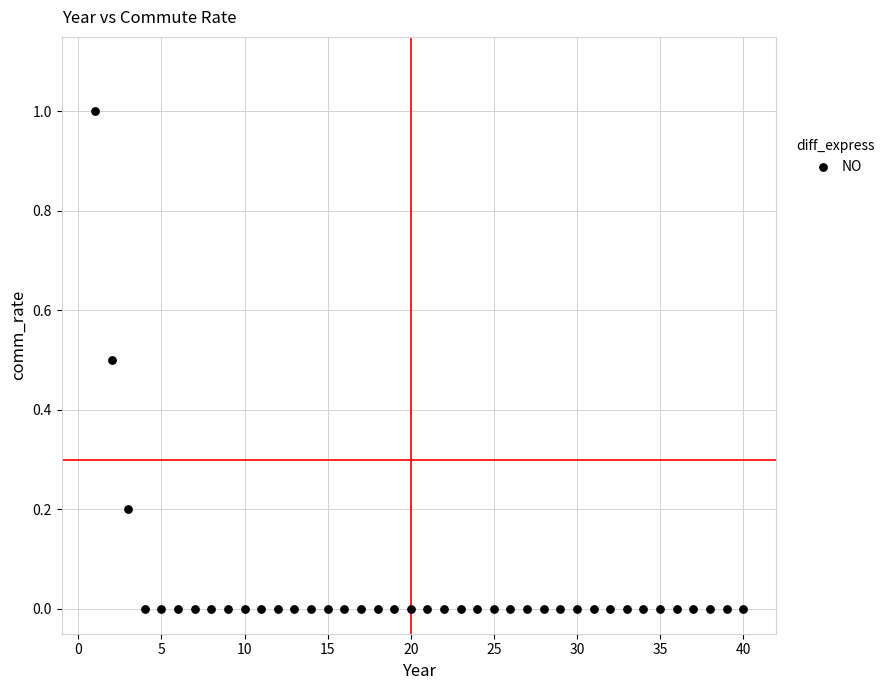

What is the range of X values (max minus min)?

39.0